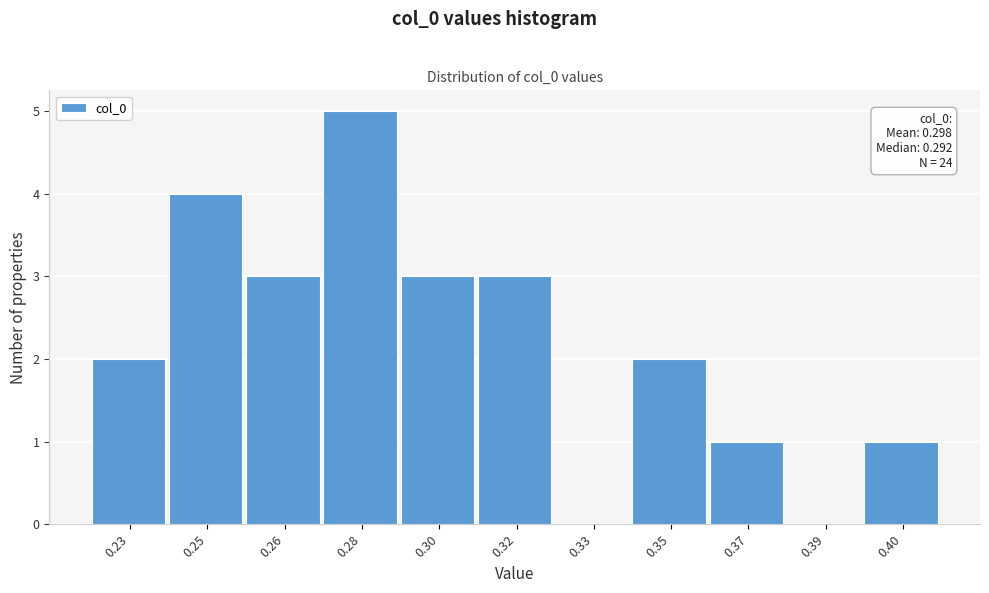

Reading right to left, transcribe all the data shown in this chart.

0.40=1	0.39=0	0.37=1	0.35=2	0.33=0	0.32=3	0.30=3	0.28=5	0.26=3	0.25=4	0.23=2